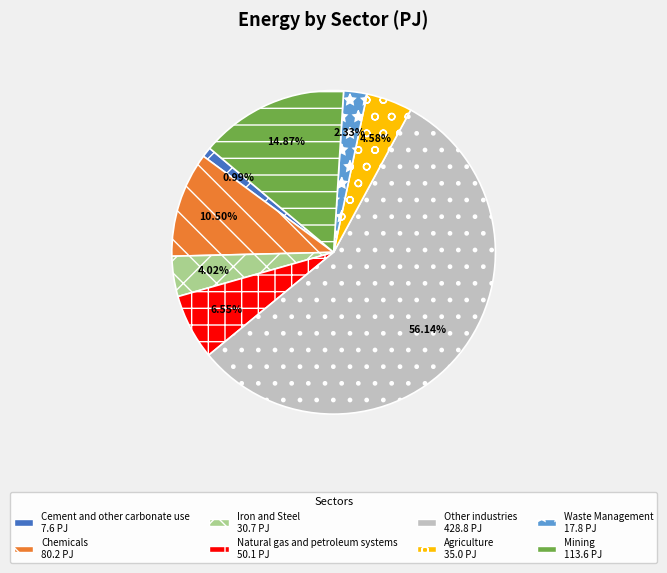

Is the sum of Agriculture and Chemicals greater than half?

No